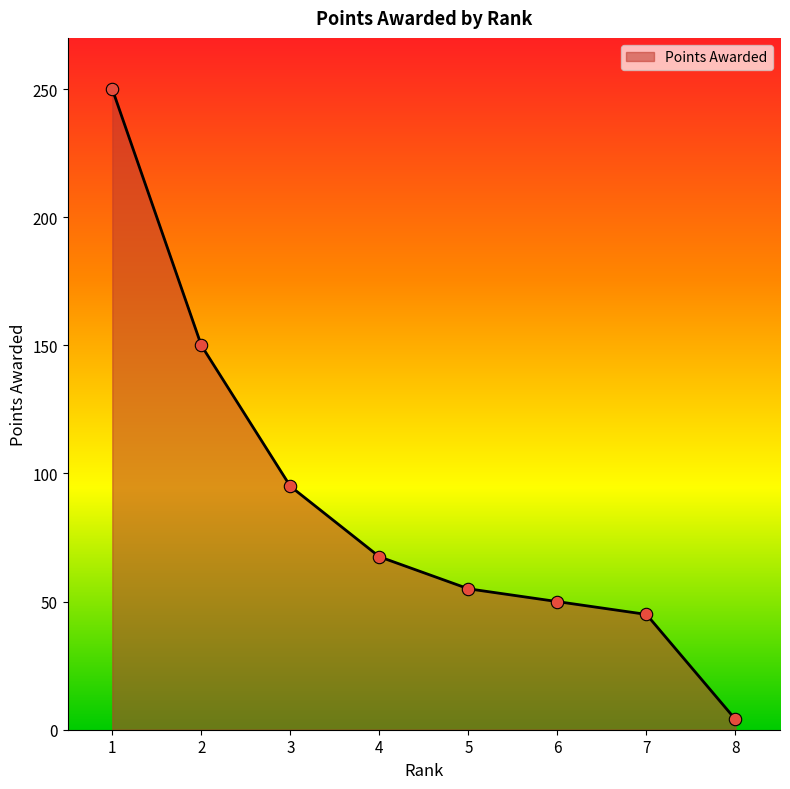

Between 3 and 4, which is larger?

3